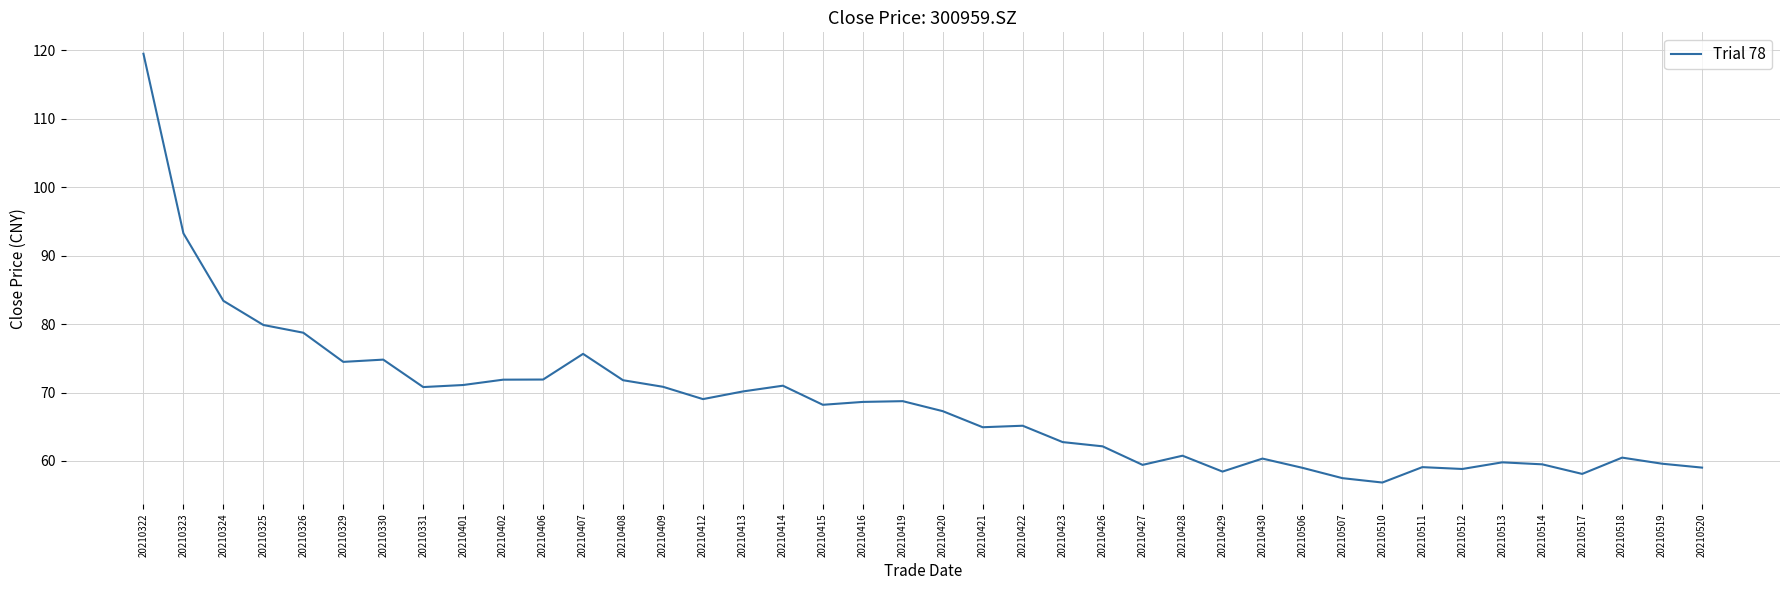

Approximately how many times larger is the value at 20210518 compared to 20210510?

1.1